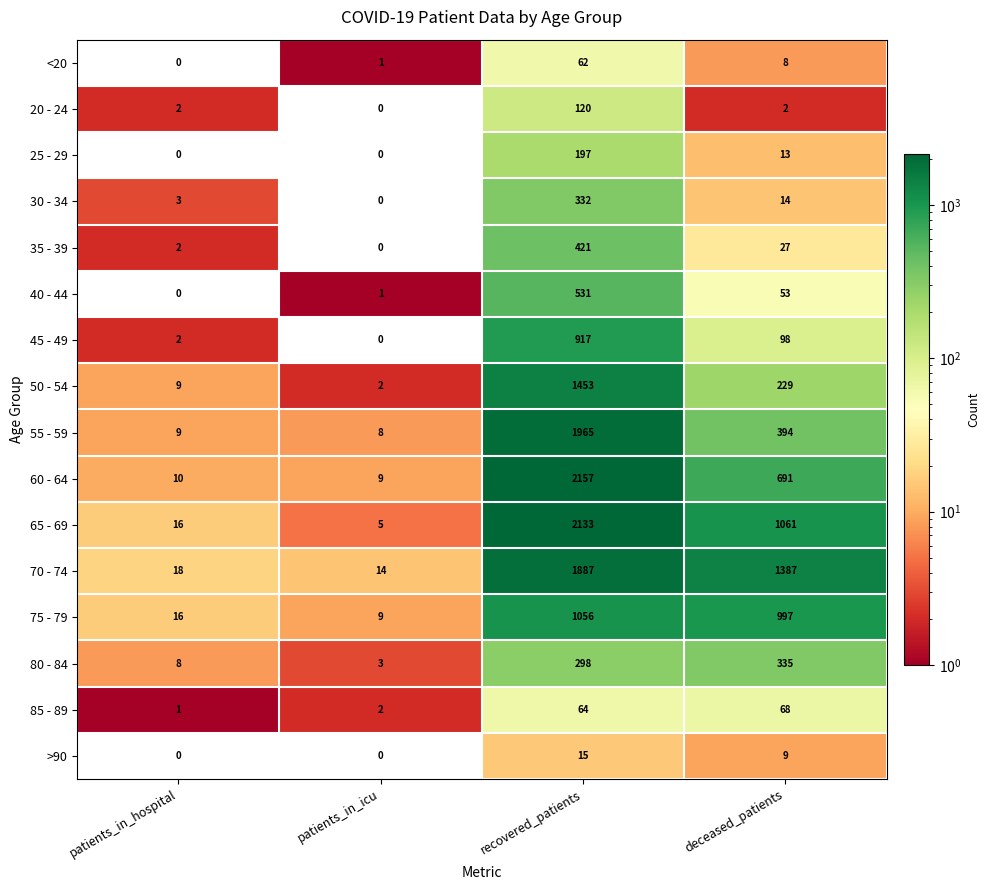

Which series has the largest total across all categories?

70 - 74